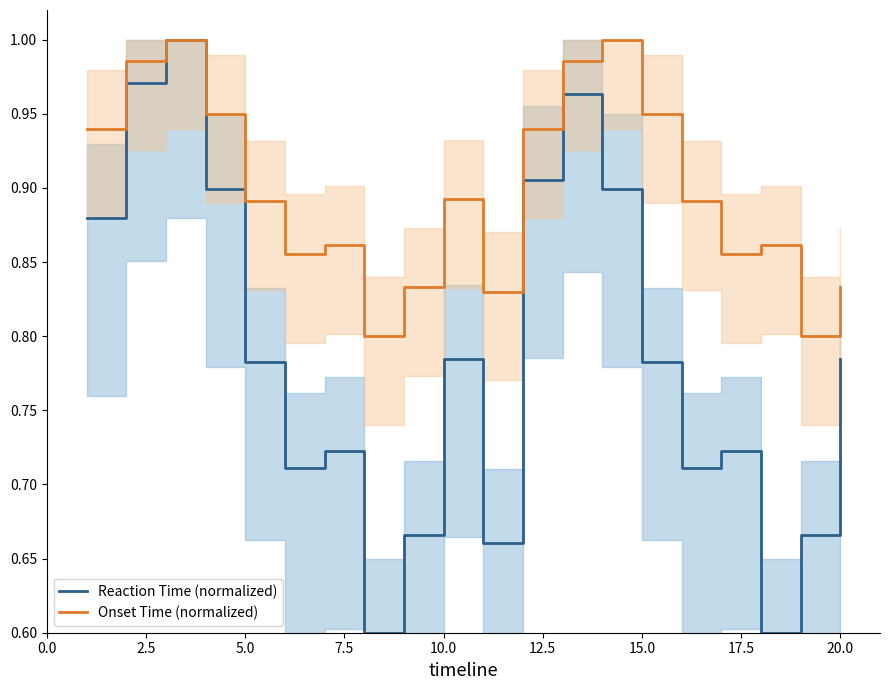

True or false: Reaction Time (normalized) has a value of 0.8 at 17.5.

False